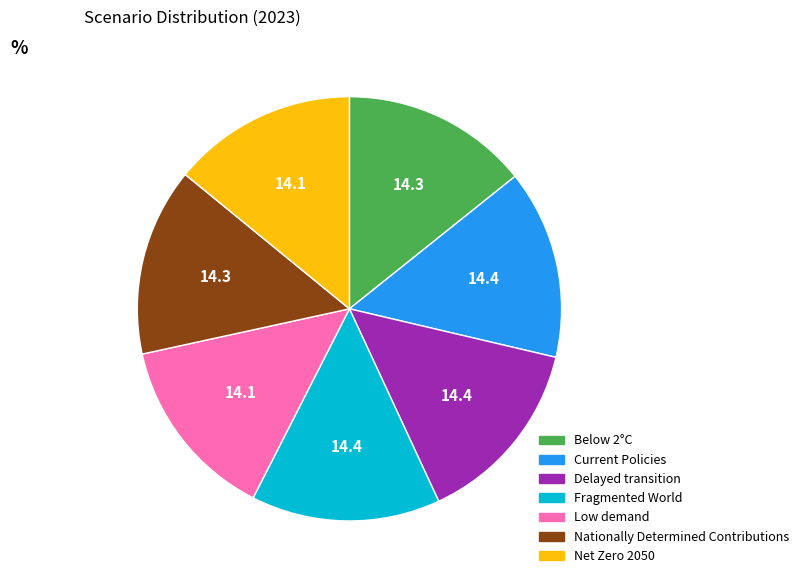

Combined, do Current Policies and Delayed transition account for over 50%?

No